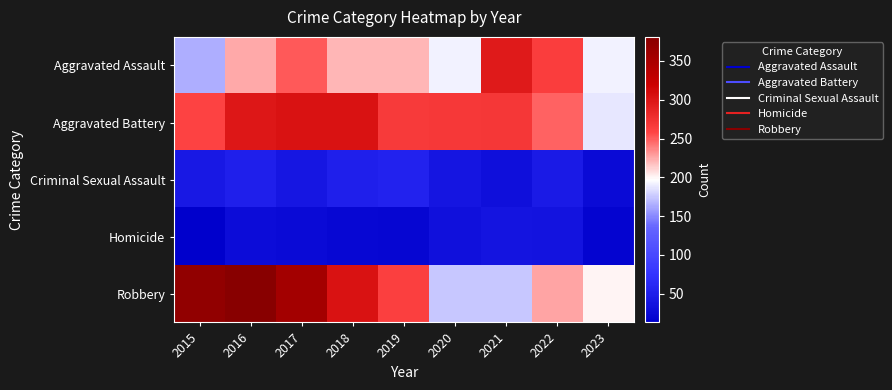

Reading left to right, extract all data points from this chart.

Aggravated Assault: 2015=164	2016=225	2017=251	2018=220	2019=220	2020=192	2021=295	2022=264	2023=192
Aggravated Battery: 2015=259	2016=298	2017=303	2018=302	2019=267	2020=268	2021=270	2022=248	2023=187
Criminal Sexual Assault: 2015=43	2016=51	2017=41	2018=51	2019=55	2020=40	2021=33	2022=45	2023=26
Homicide: 2015=13	2016=28	2017=27	2018=23	2019=21	2020=34	2021=38	2022=36	2023=19
Robbery: 2015=372	2016=381	2017=356	2018=302	2019=263	2020=174	2021=175	2022=226	2023=201